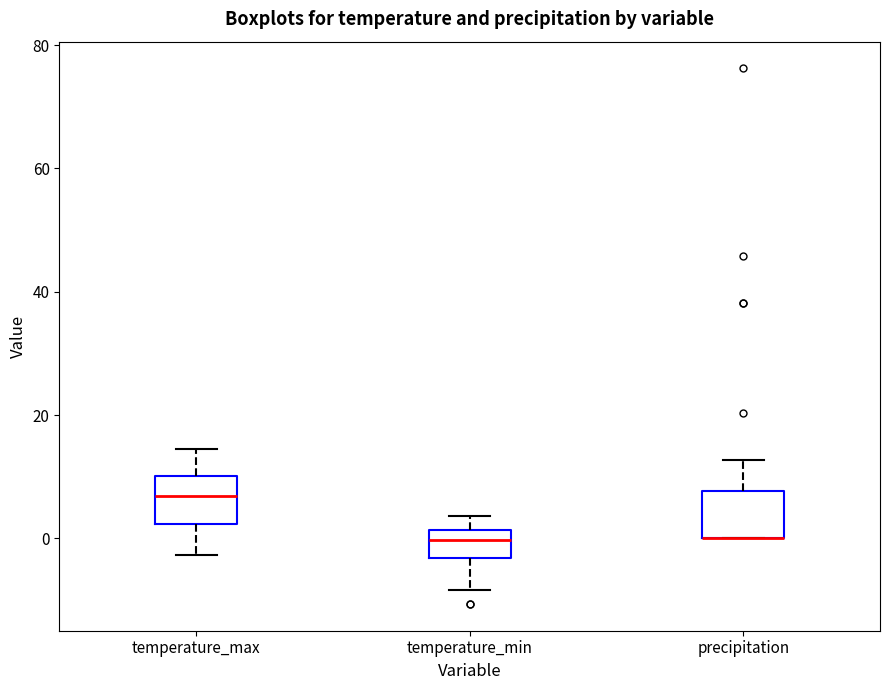

Reading left to right, read every box against the y-axis: the position of its median line, the range the box covers, and the ends of its whiskers. The values are not printed on the chart, so give them approximately, as read against the axis.

temperature_max: median 6, box 2 to 10, whiskers -2 to 14
temperature_min: median 0, box -4 to 2, whiskers -8 to 4
precipitation: median 0 (drawn on the box's lower edge), box 0 to 8, whiskers 0 to 12